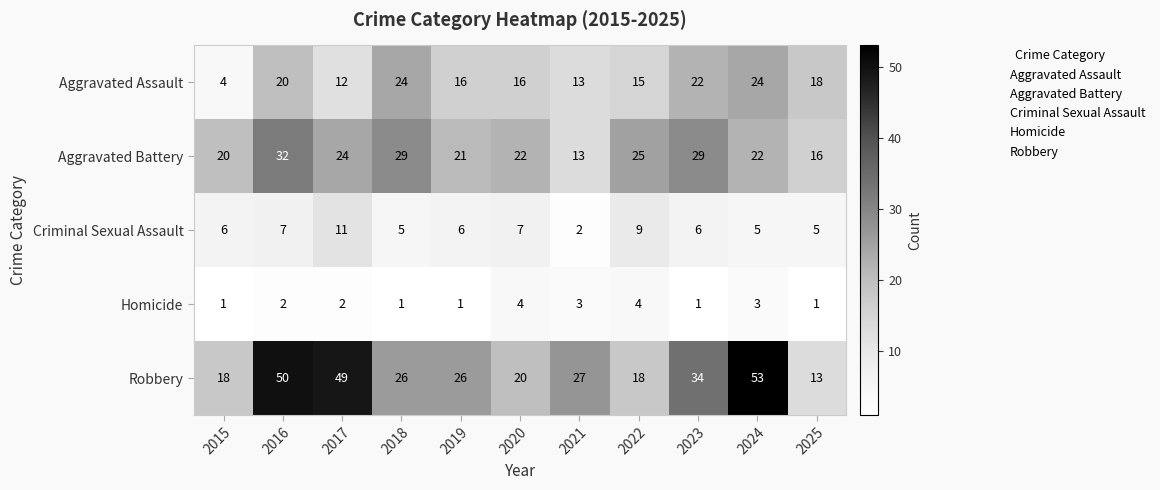

Between 2017 and 2024, which series saw the biggest shift?

Aggravated Assault